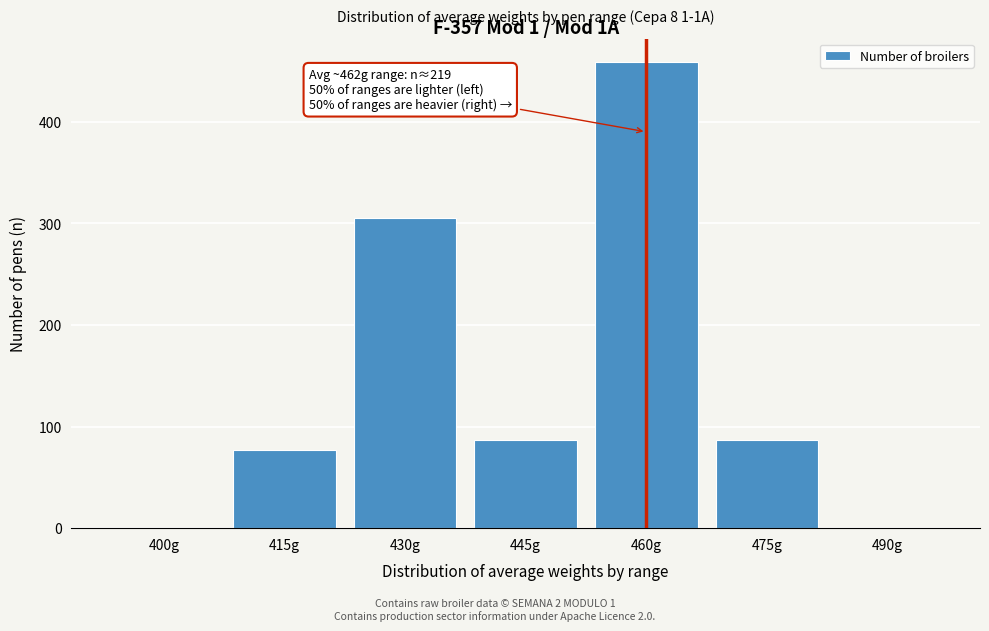

Reading left to right, extract all data points from this chart.

400g=0	415g=77	430g=305	445g=87	460g=459	475g=87	490g=0